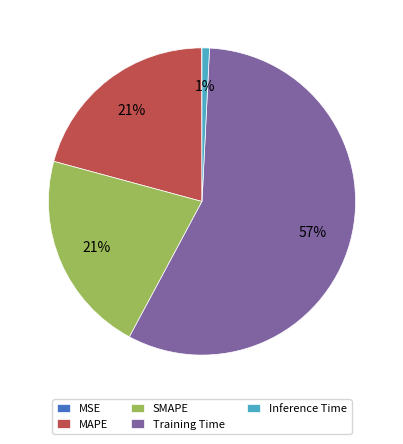

What percentage is the MAPE slice, to the nearest percent?

21%